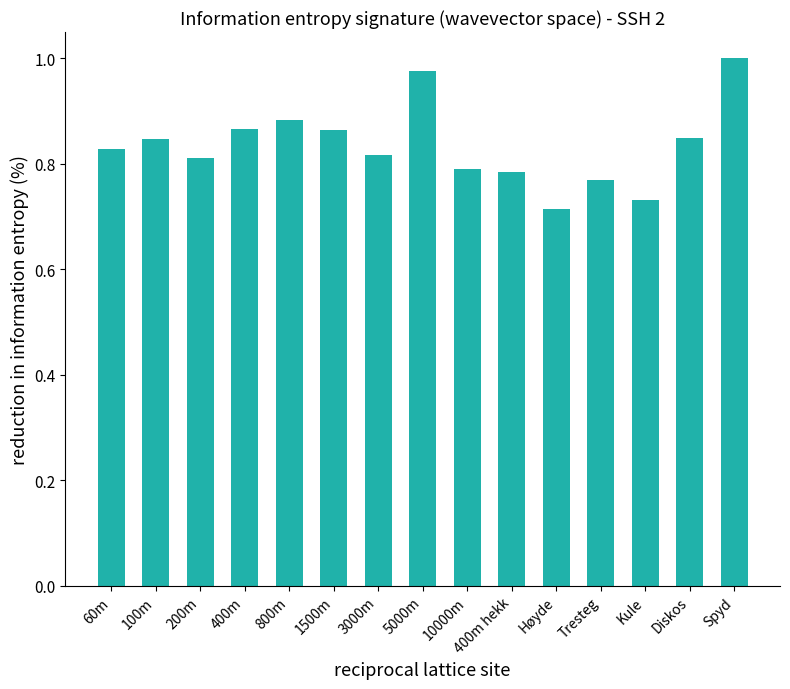

At which label is the value closest to 0?

Høyde